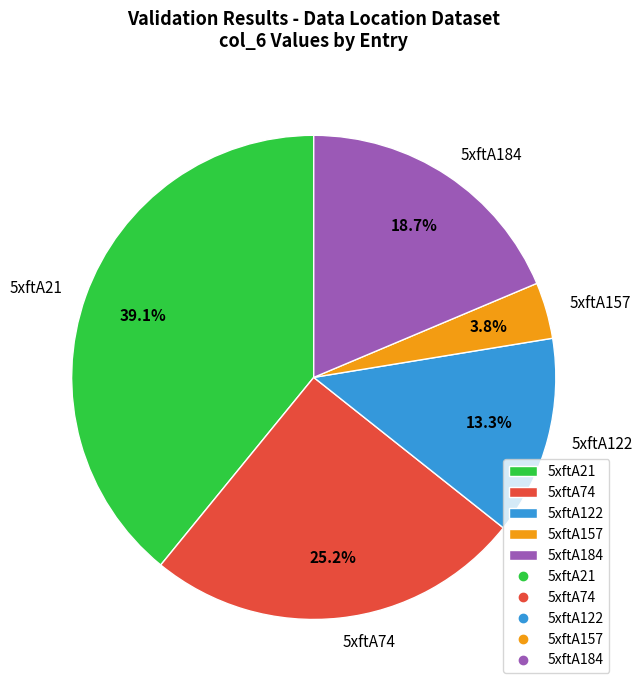

Which category has the smallest portion of the pie?

5xftA157